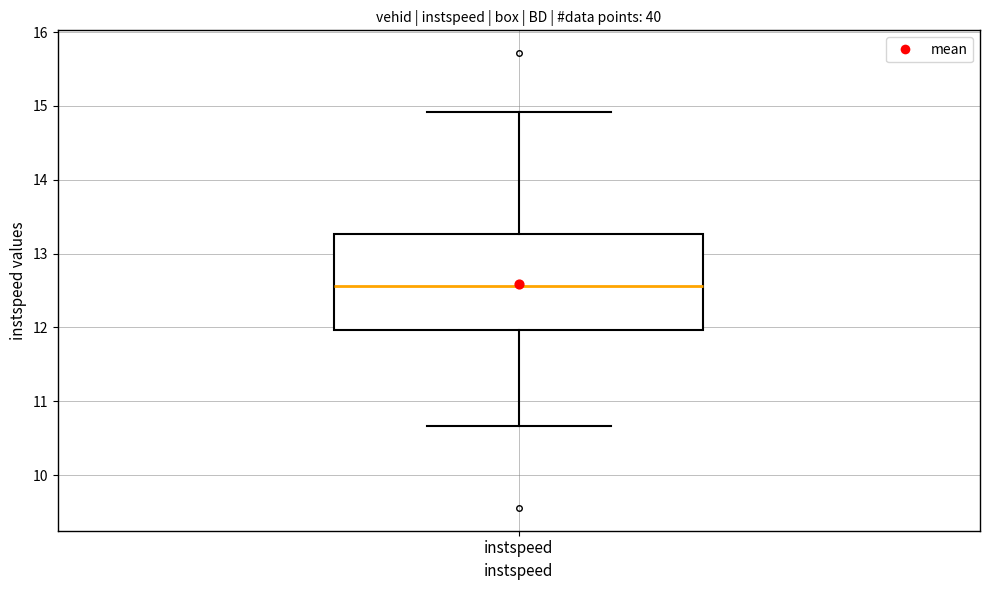

Where does the median line of the box for instspeed sit on the y-axis? The values are not printed on the chart, so give them approximately, as read against the axis.

12.6